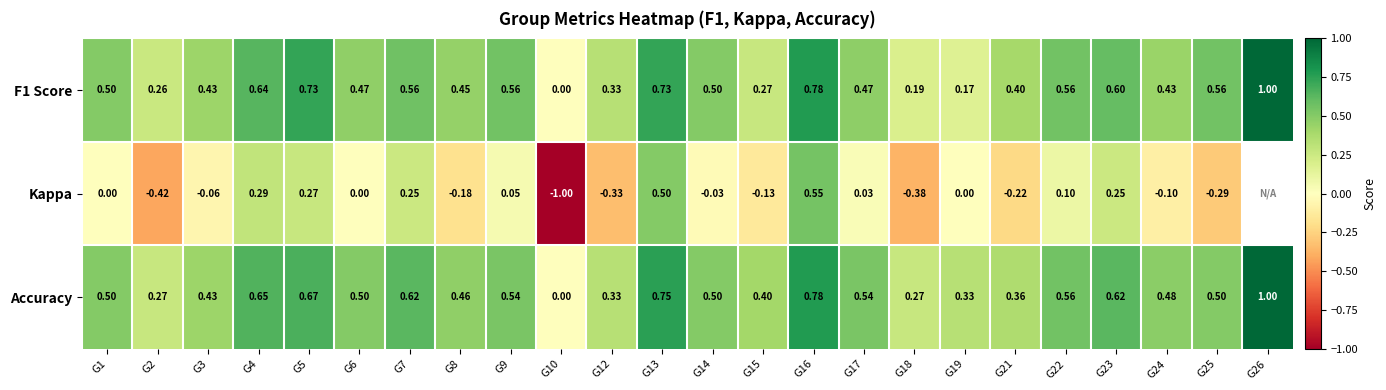

Between G3 and G12, which series saw the biggest shift?

Kappa